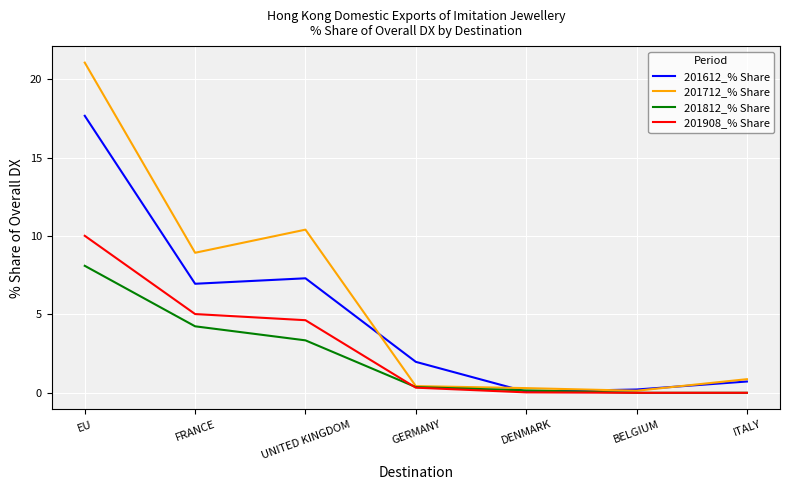

What value does the 201712_% Share series have at FRANCE?

8.9